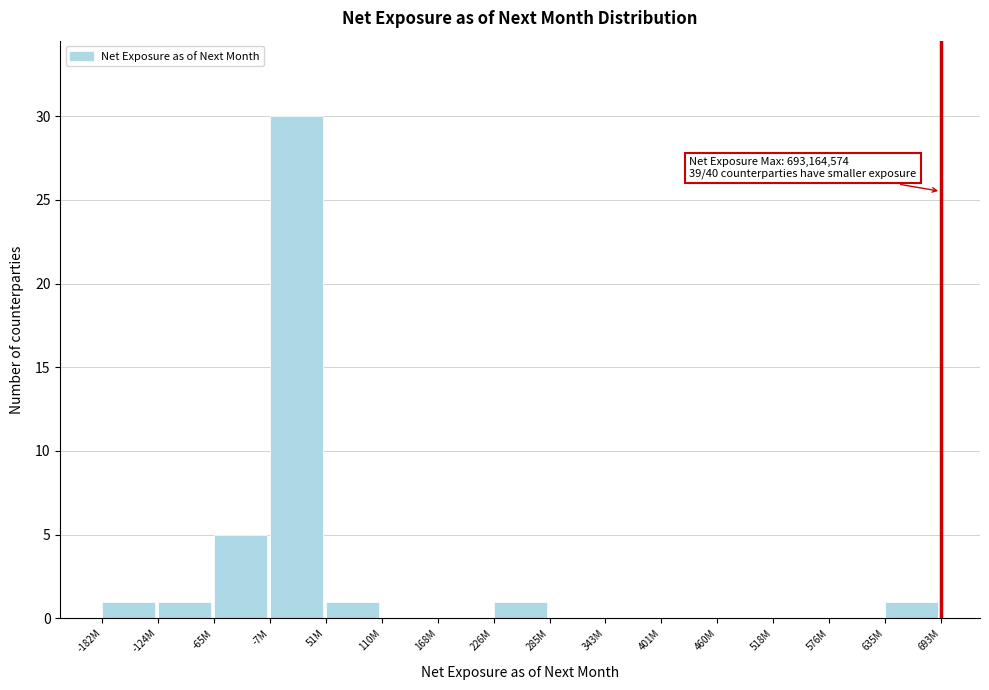

Reading left to right, extract all data points from this chart.

-182M=1	-124M=1	-65M=5	-7M=30	51M=1	110M=0	168M=0	226M=1	285M=0	343M=0	401M=0	460M=0	518M=0	576M=0	635M=1